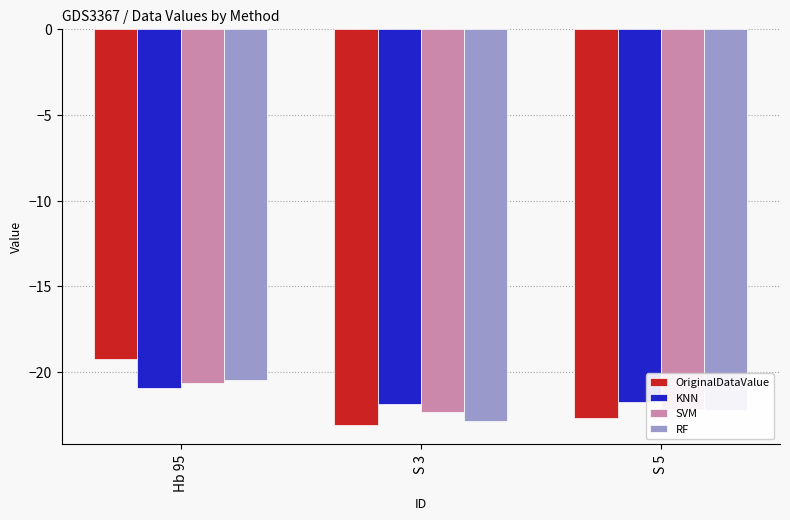

What is the label of the 3rd bar from the left?

S 5